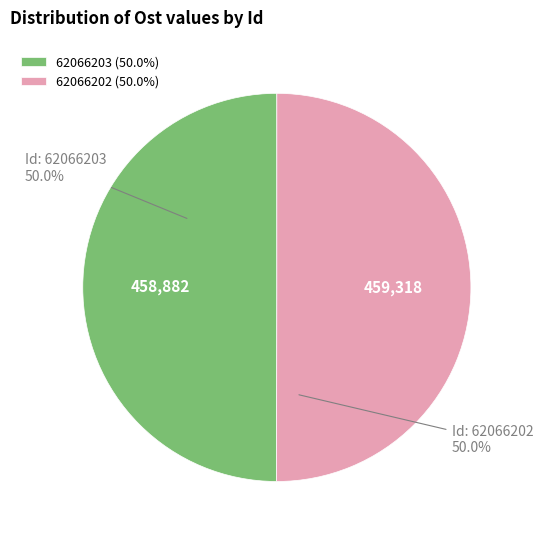

What is the ratio of the value at 62066203 (50.0%) to the value at 62066202 (50.0%)?

1.0